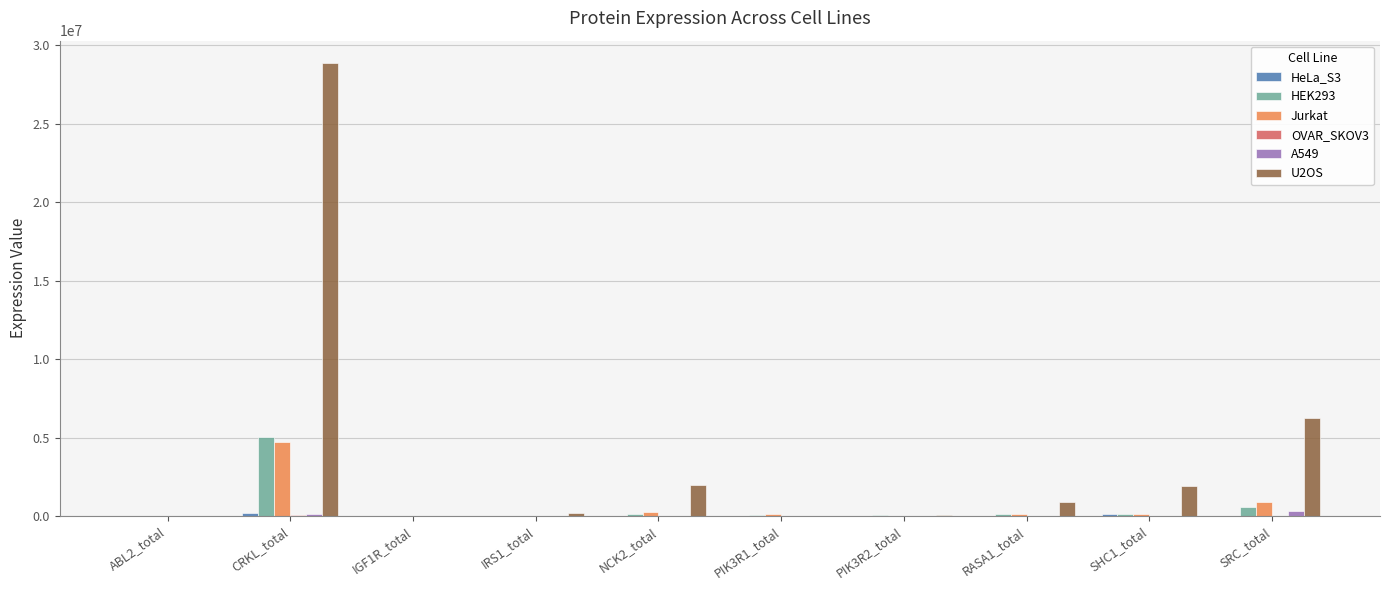

How many series are shown in this chart?

6